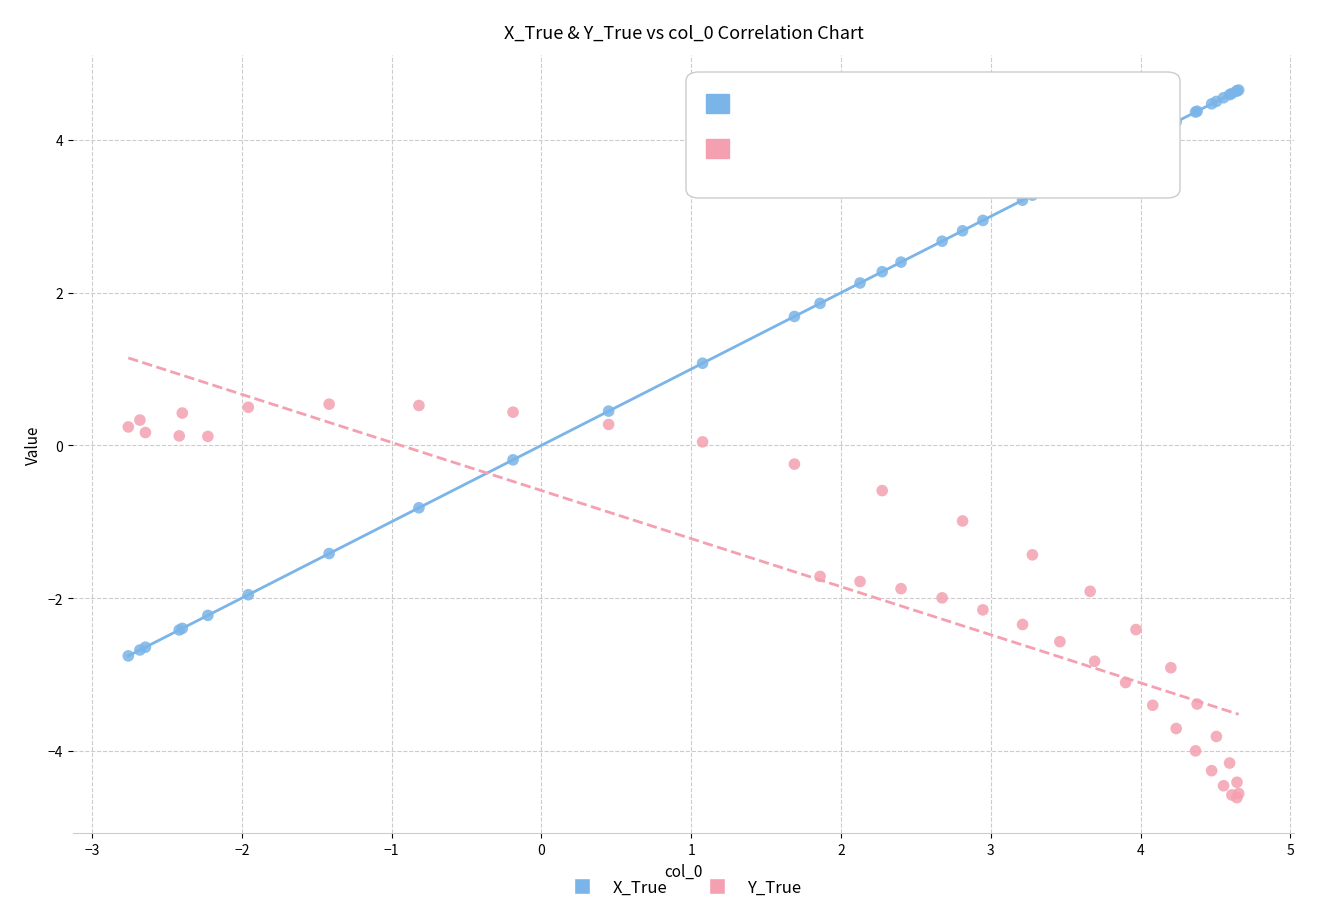

Which series contains the highest Y value?

X_True